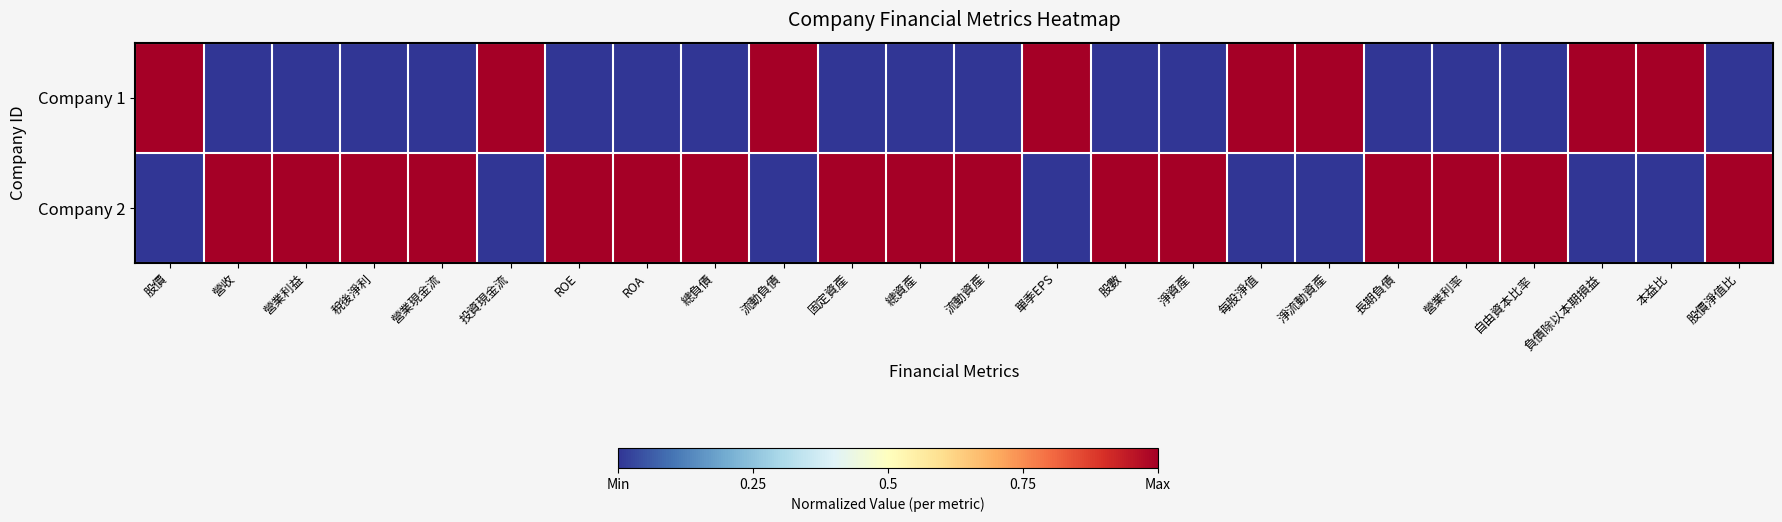

Rank the series by their average value, from highest to lowest.

Company 2, Company 1